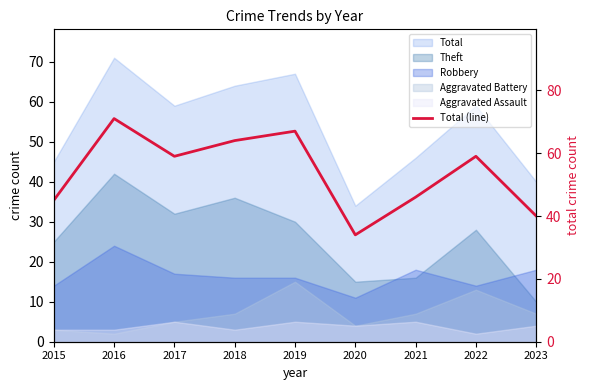

What is the maximum value shown in the chart?

71